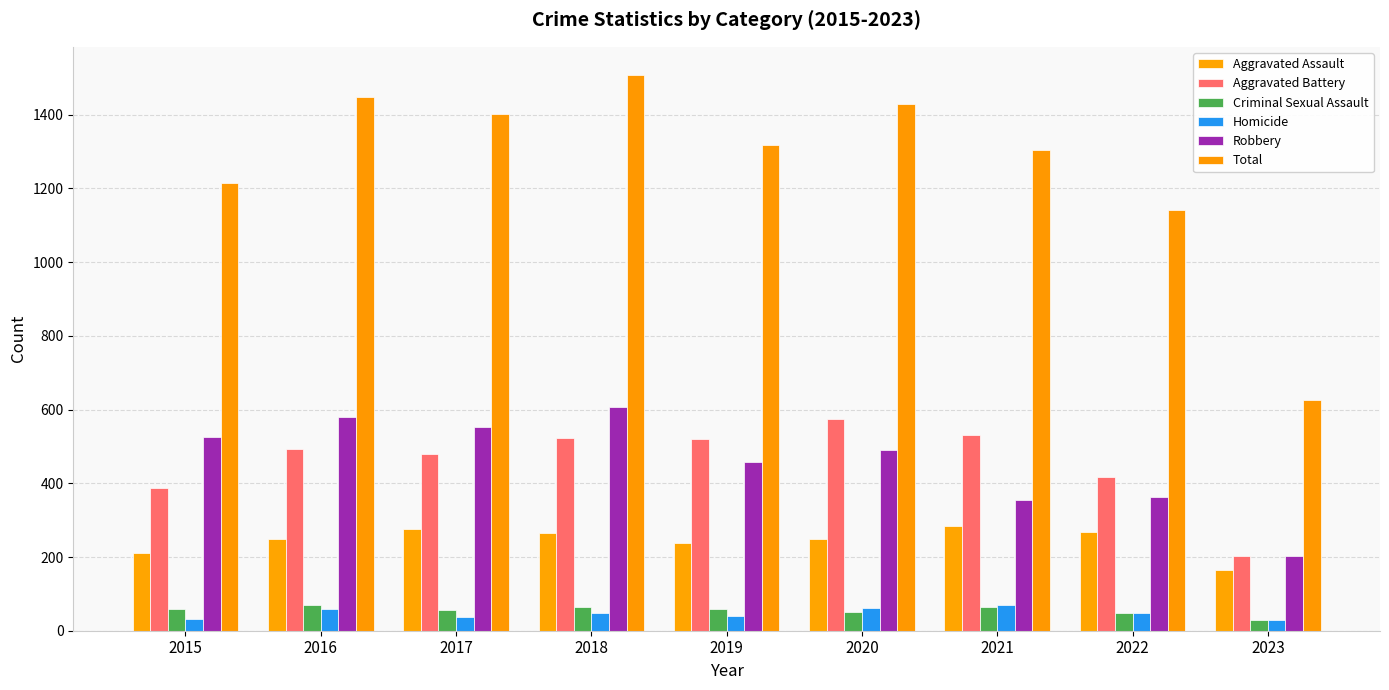

Rank the categories by Total value from lowest to highest.

2023, 2022, 2015, 2021, 2019, 2017, 2020, 2016, 2018